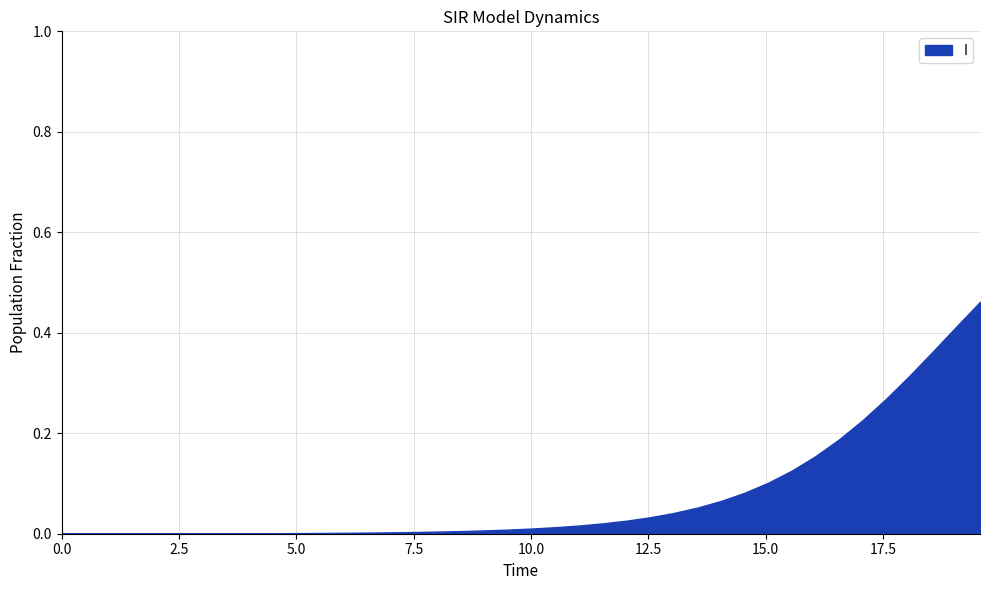

Does the chart have visible grid lines?

Yes